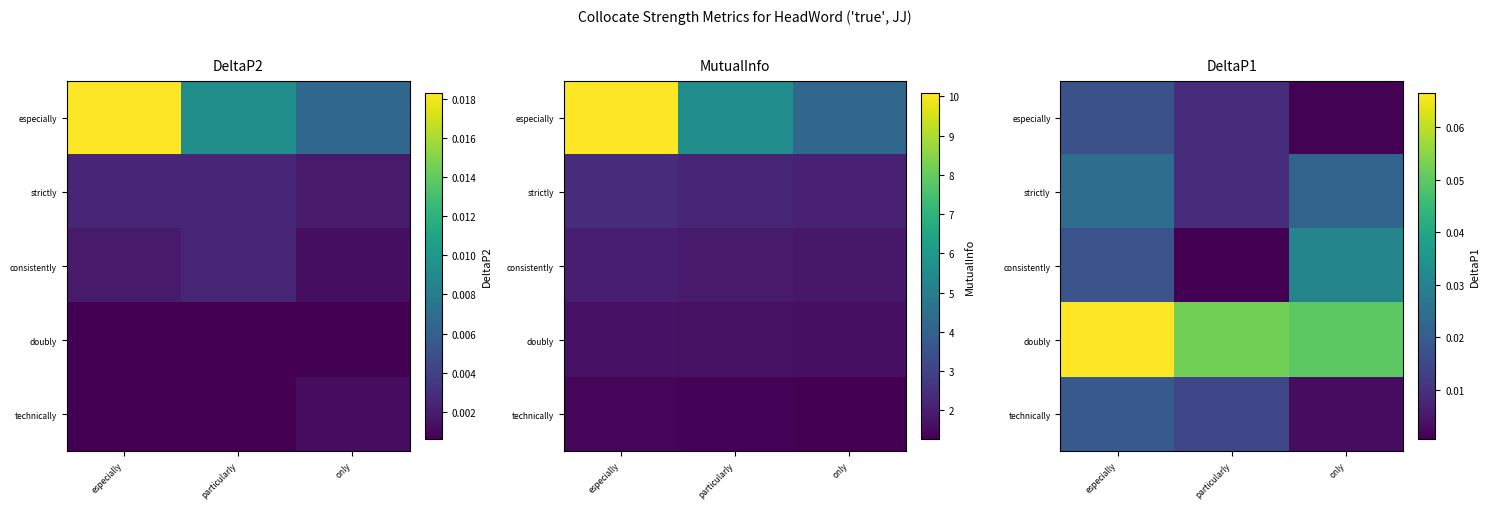

Between especially and particularly, which series saw the biggest shift?

consistently